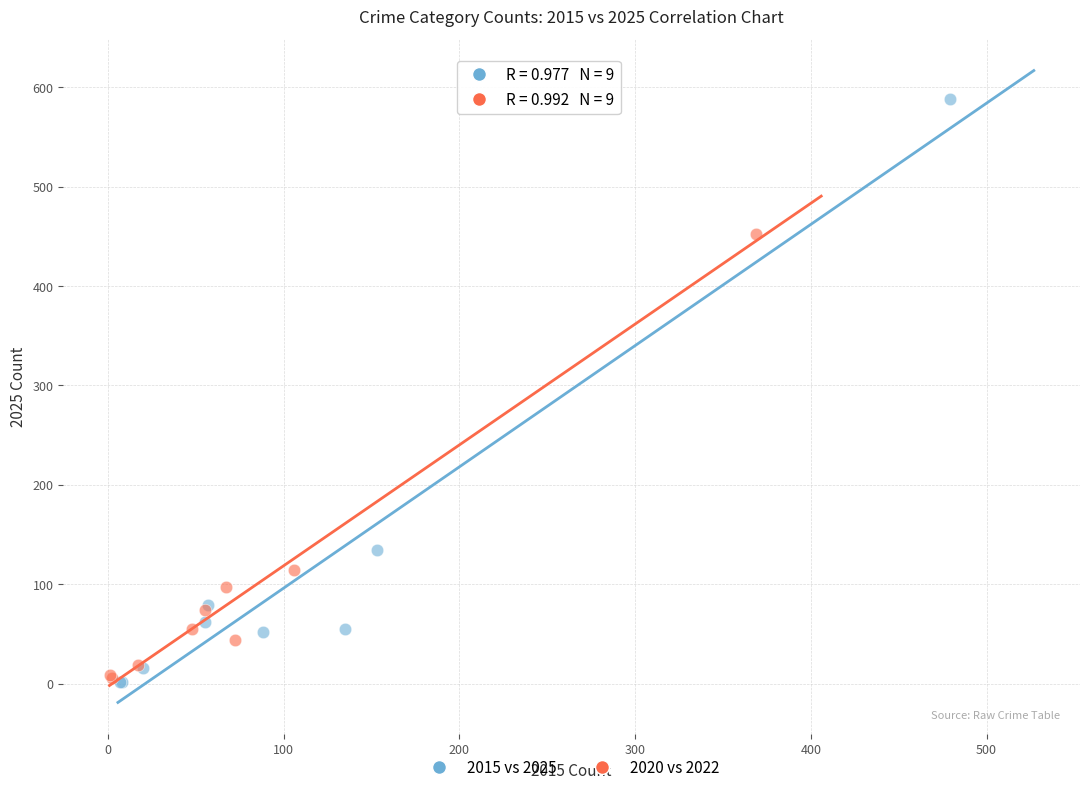

Which series has the widest spread of Y values?

2015 vs 2025